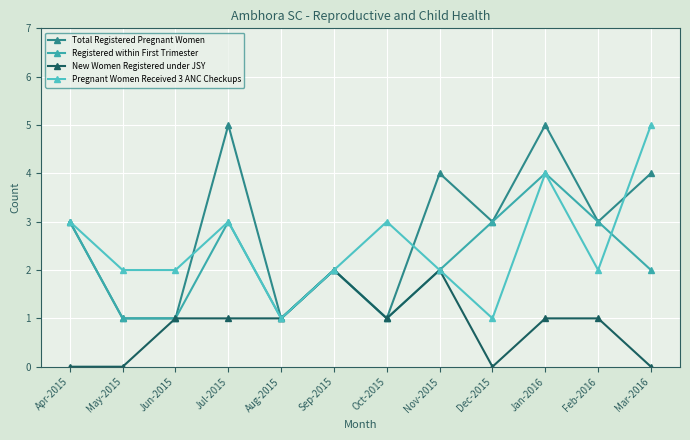

At which category is the sum across all series the highest?

Jan-2016